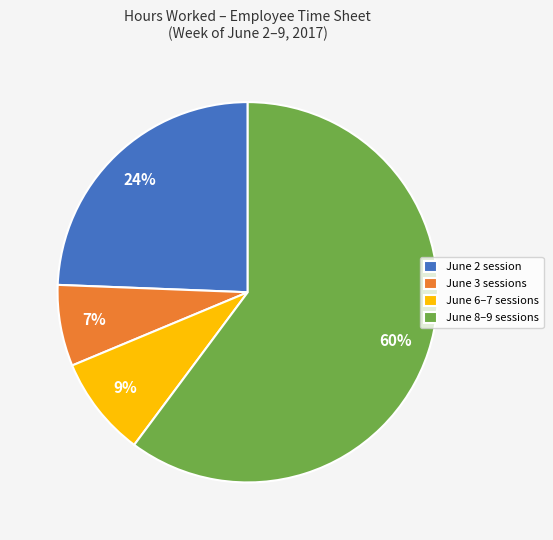

To the nearest percent, what percentage of the pie is June 2 session?

24%